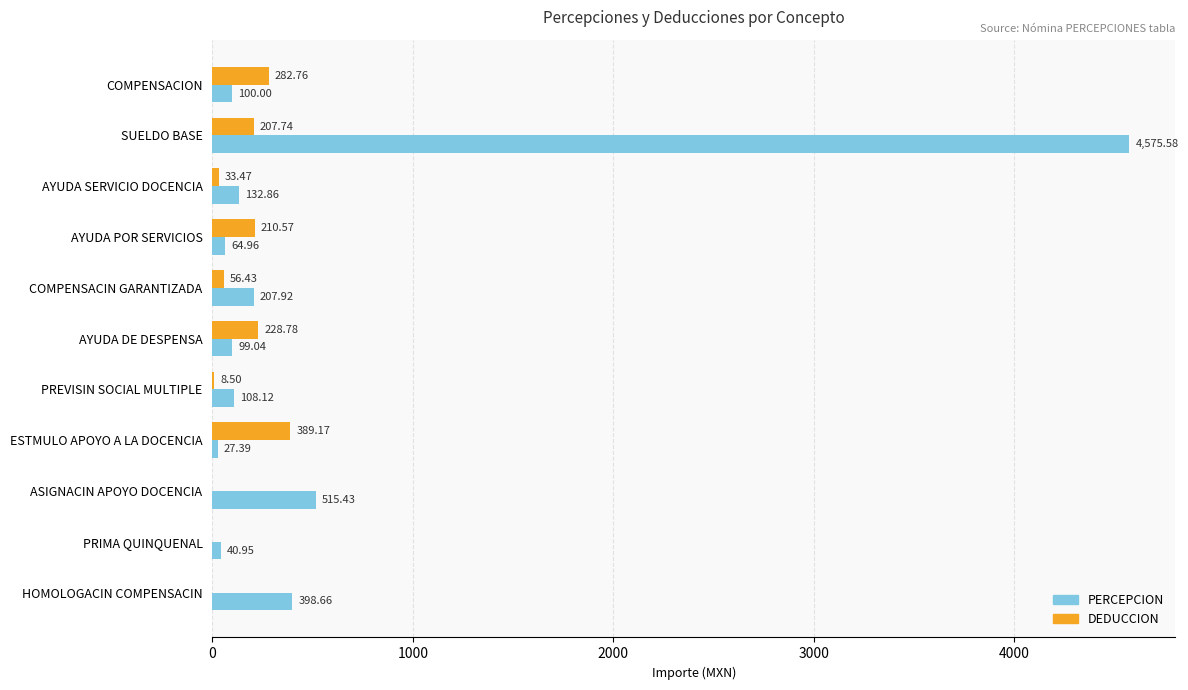

Which series has the largest total across all categories?

PERCEPCION